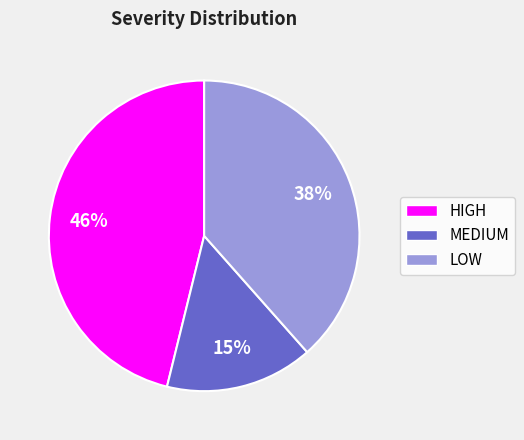

How many slices are in this pie chart?

3